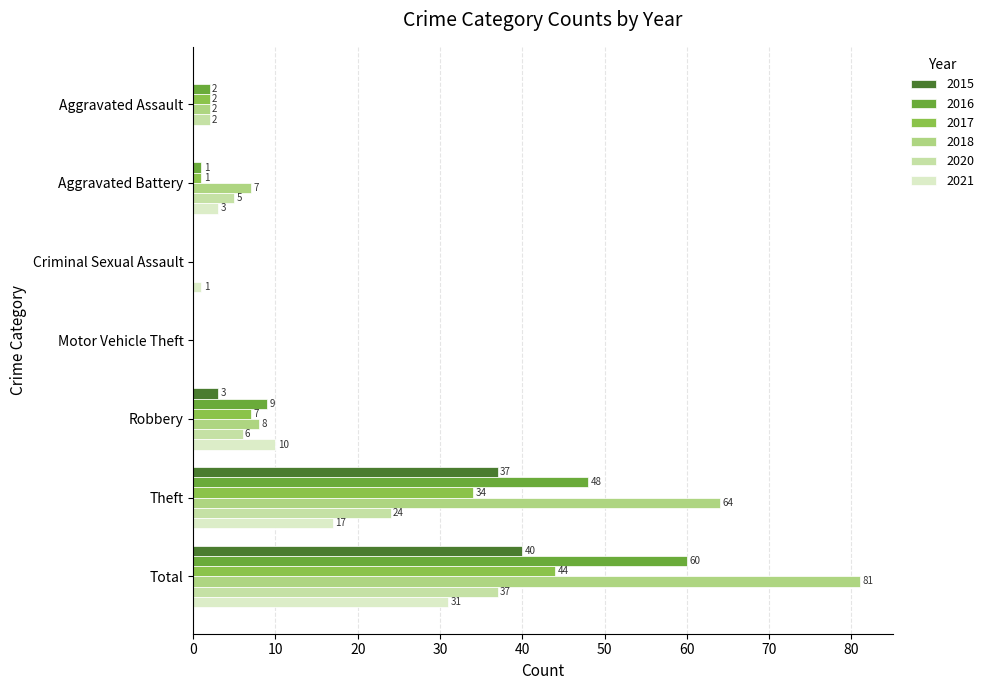

Where is 2020 nearest to the value 18?

Theft